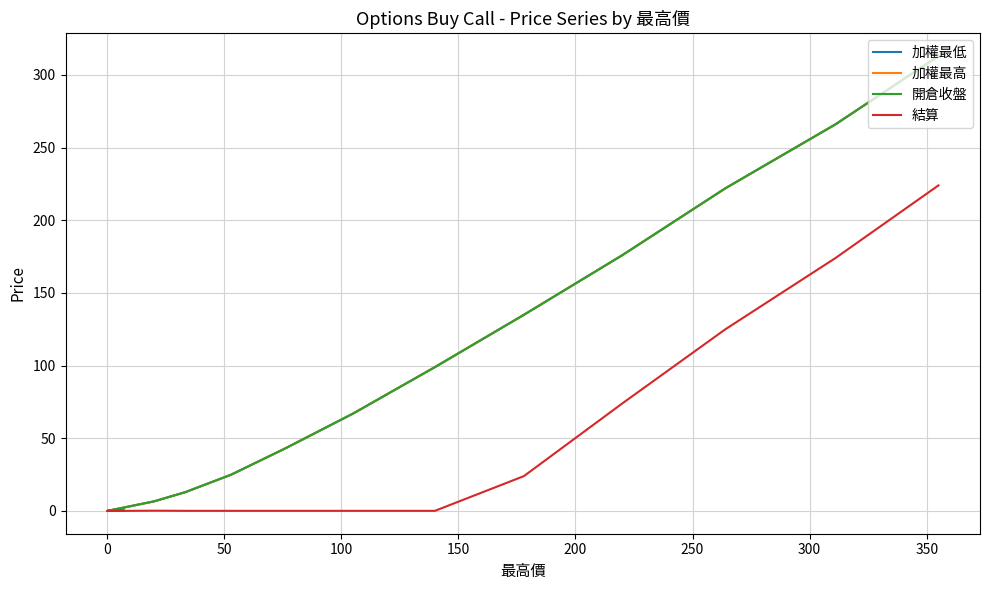

How many values in the 加權最低 series are below 67?

6